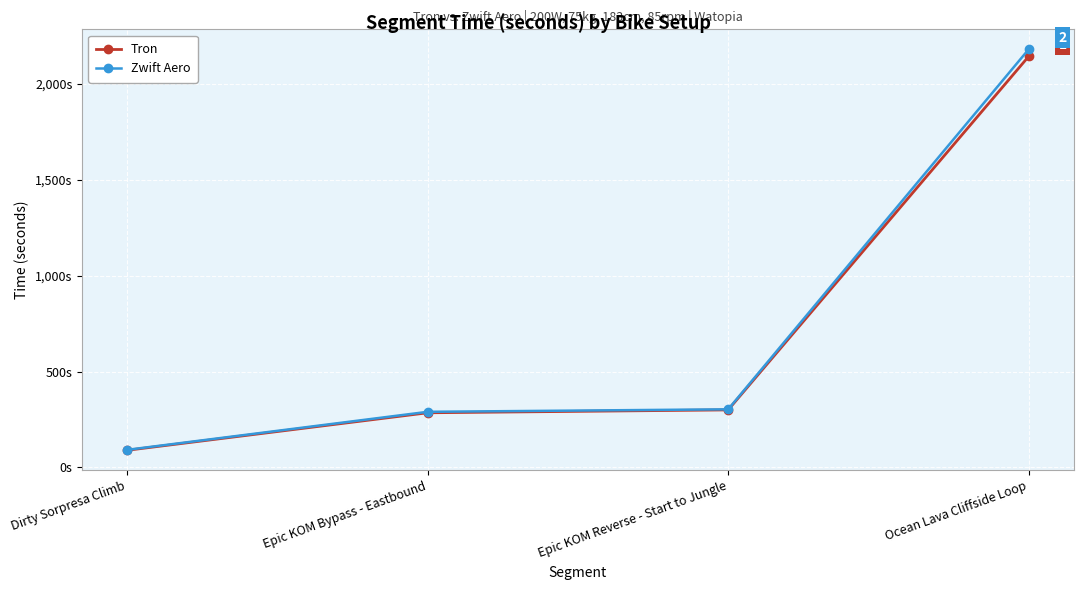

What is the label of the 2nd point from the left?

Epic KOM Bypass - Eastbound